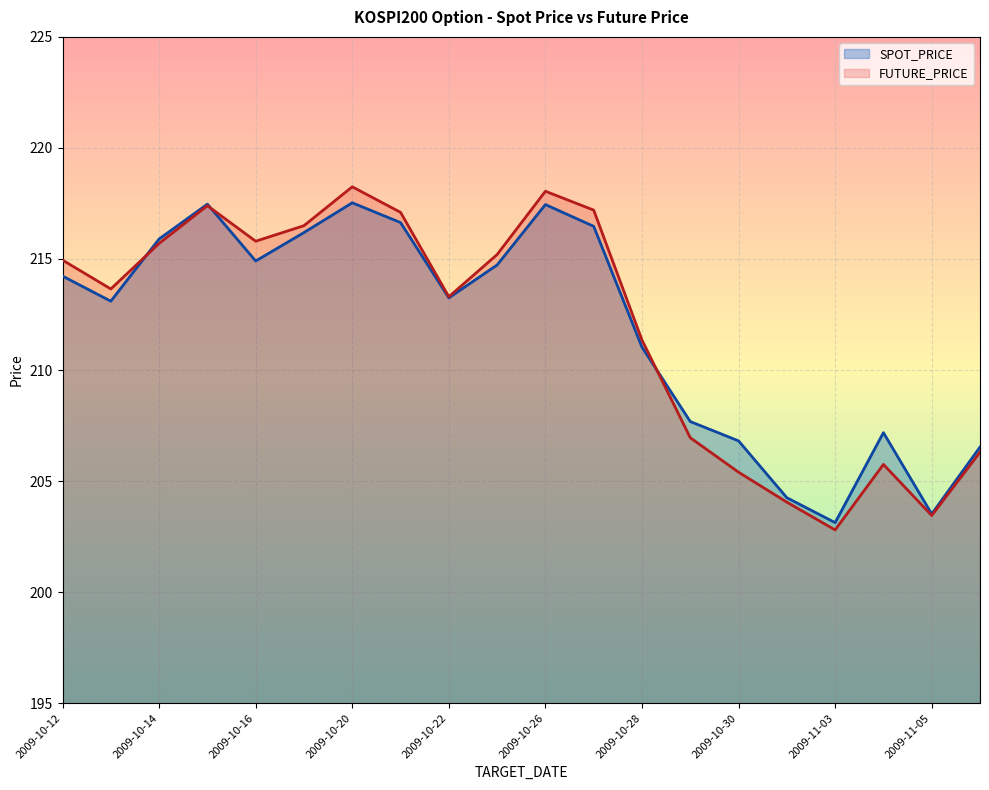

After their last crossing, which series has the higher values: FUTURE_PRICE or SPOT_PRICE?

SPOT_PRICE